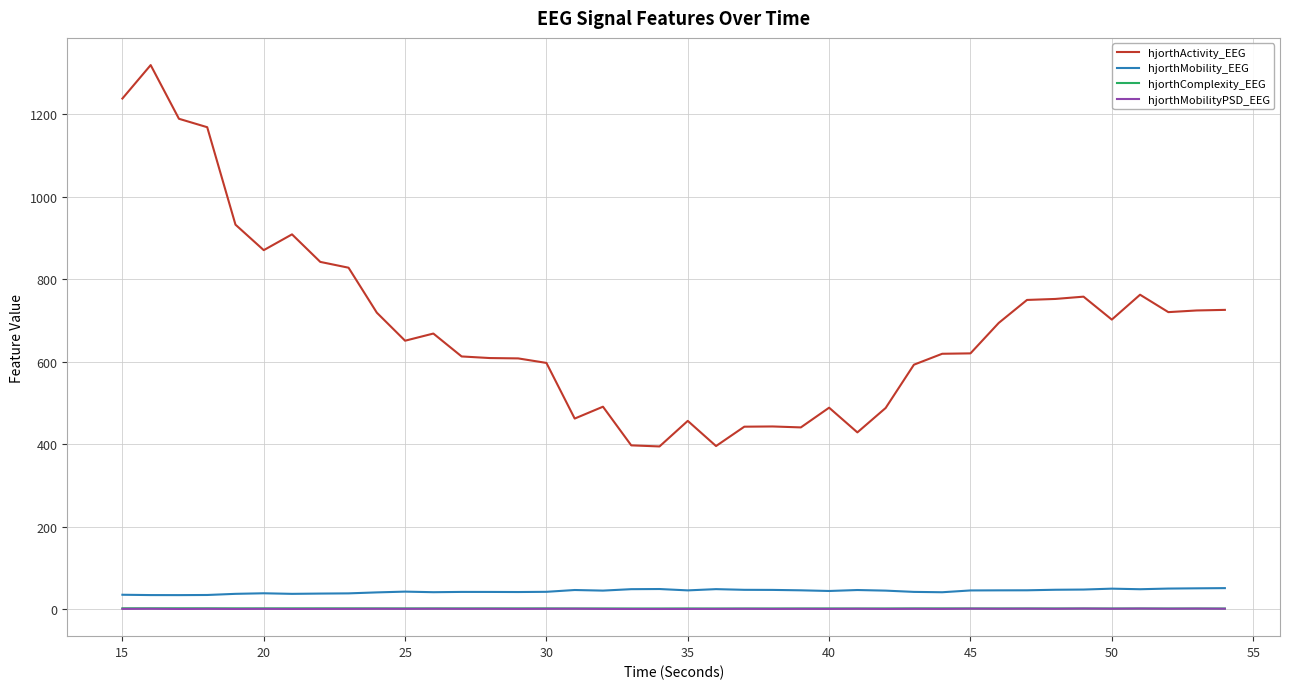

True or false: hjorthMobility_EEG and hjorthComplexity_EEG cross at least once.

False